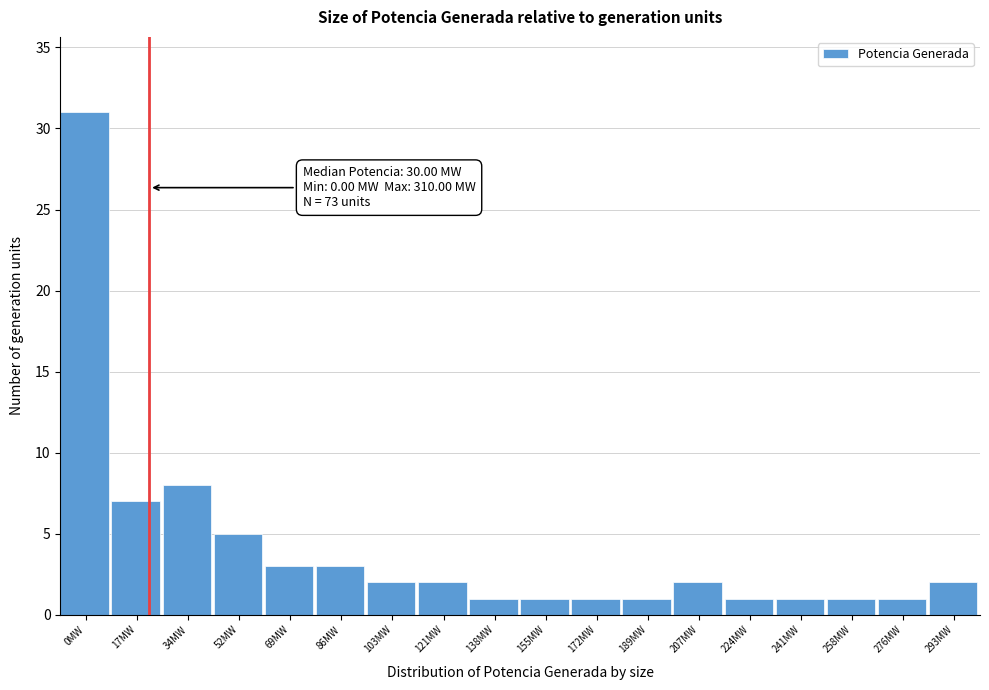

Reading right to left, what are all the values shown in this chart?

293MW=2	276MW=1	258MW=1	241MW=1	224MW=1	207MW=2	189MW=1	172MW=1	155MW=1	138MW=1	121MW=2	103MW=2	86MW=3	69MW=3	52MW=5	34MW=8	17MW=7	0MW=31